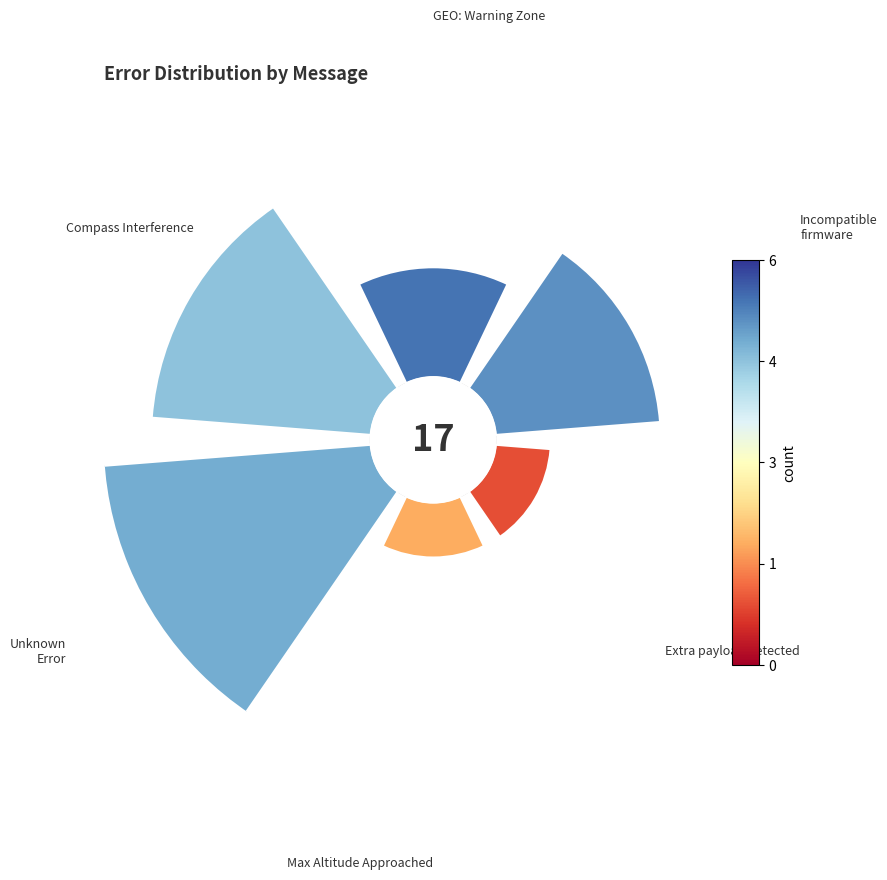

Rank the categories by value from highest to lowest.

225°, 315°, 45°, 0°, 135°, 180°